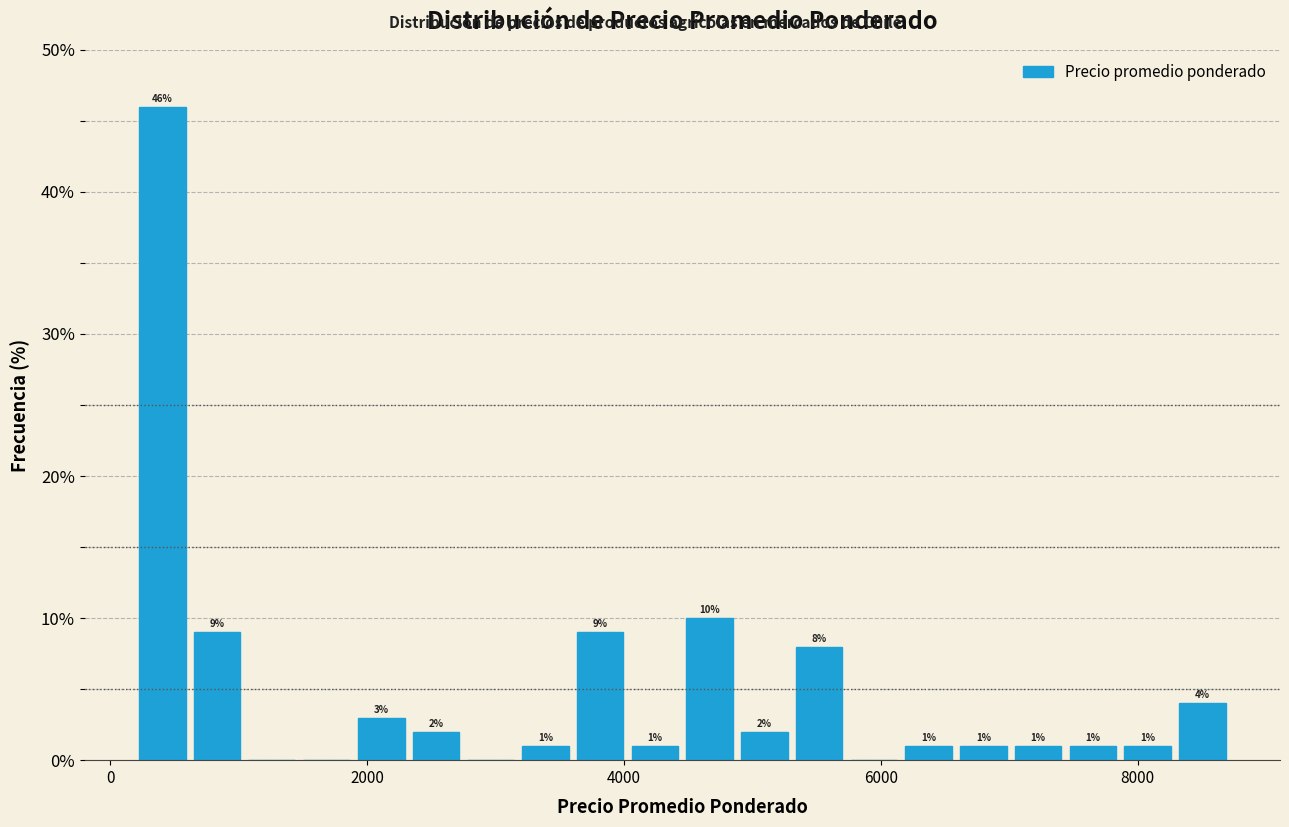

Read against the x-axis, roughly where is the centre of the tallest bar?

400